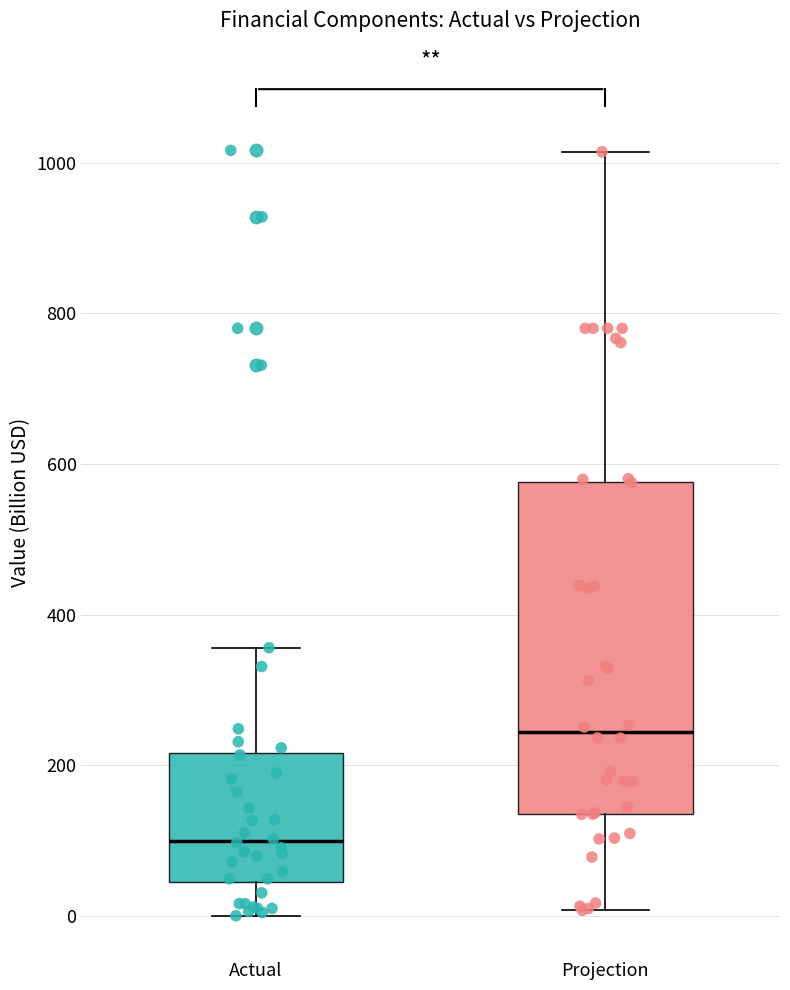

Comparing the boxes themselves (not the whiskers), which one is the tallest?

Projection